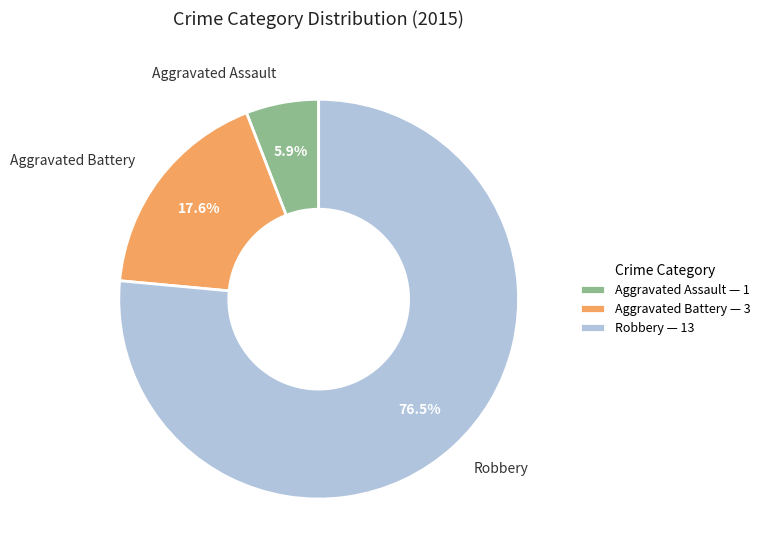

Combined, do Robbery and Aggravated Assault account for over 50%?

Yes